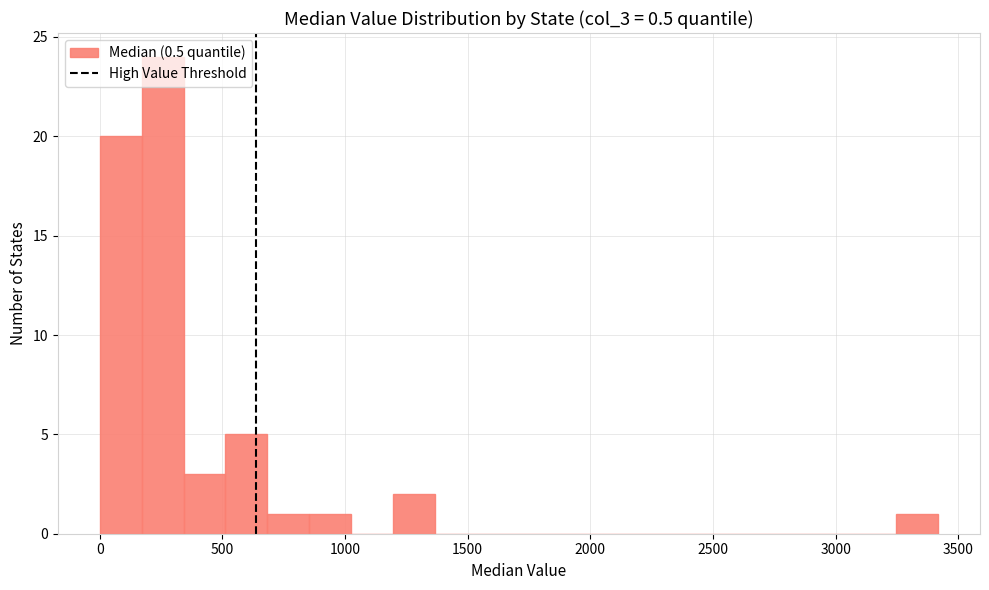

Read against the x-axis, roughly where is the centre of the tallest bar?

250